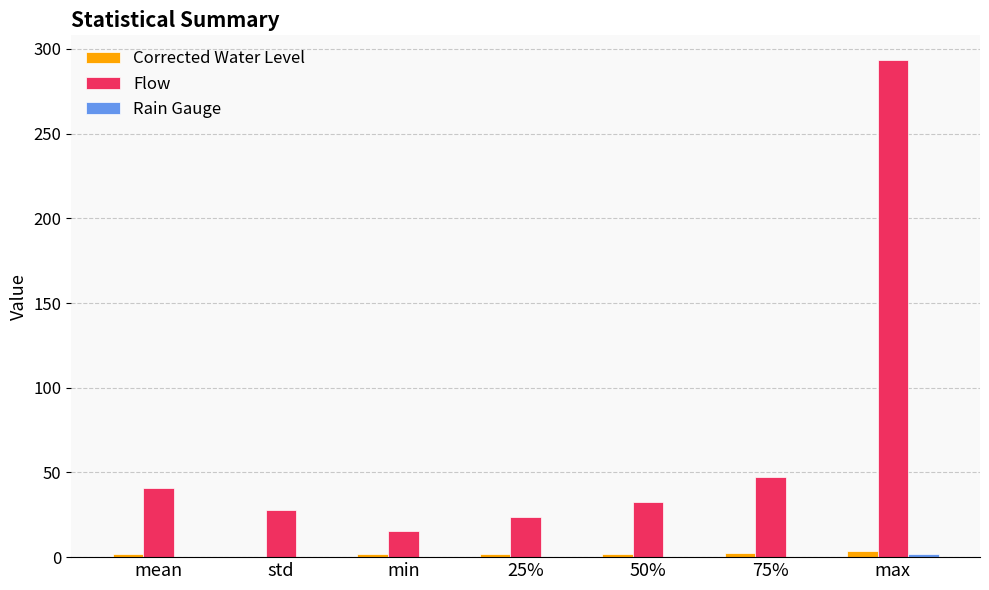

What is the greatest value displayed?

293.4